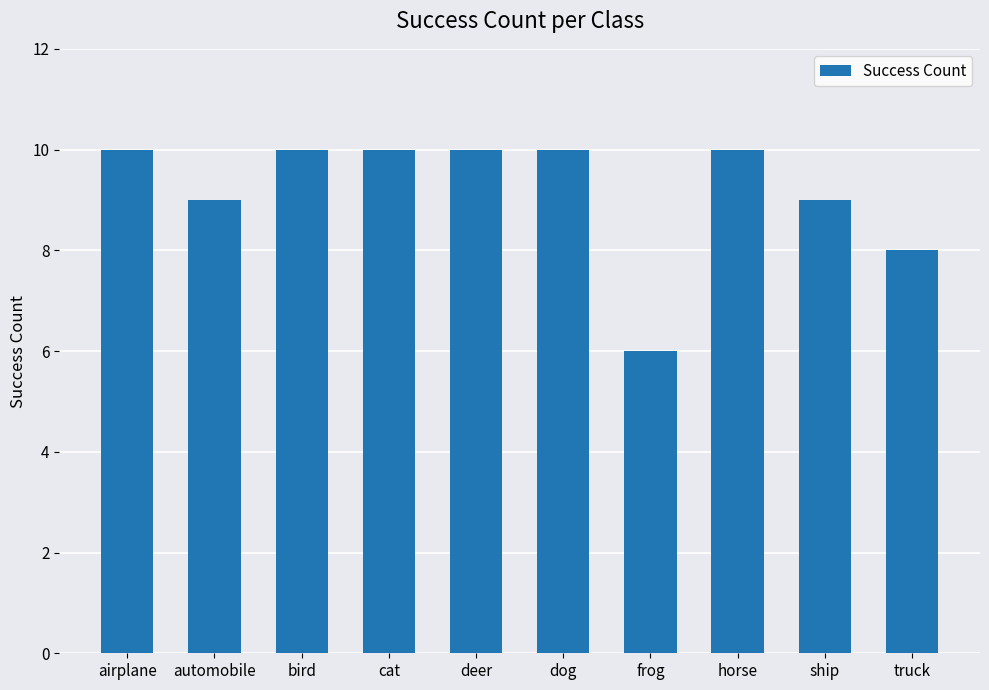

How many bars are there in total?

10